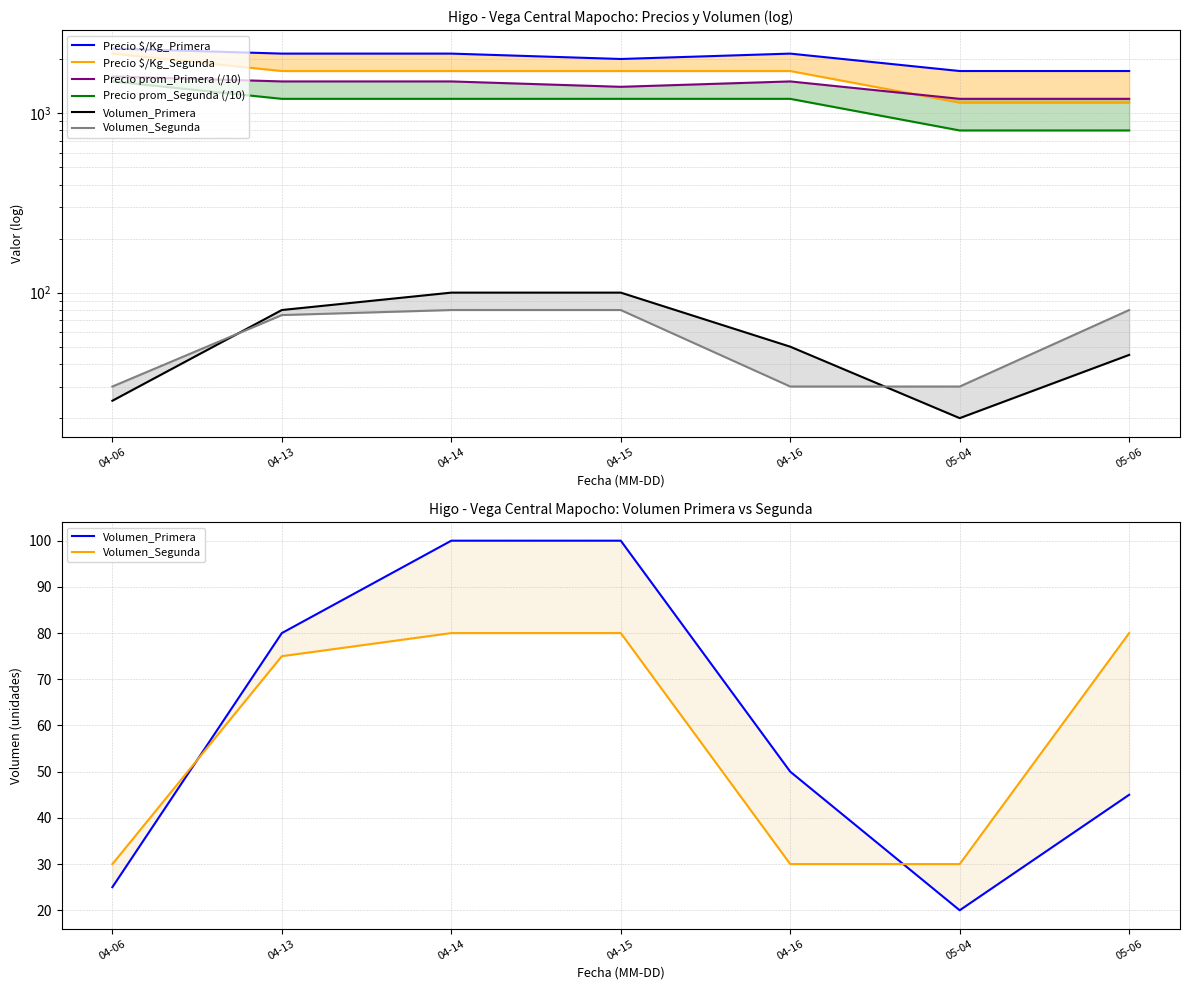

Reading right to left, what are all the values shown in this chart?

Precio $/Kg_Primera: 05-06=1714	05-04=1714	04-16=2143	04-15=2000	04-14=2143	04-13=2143	04-06=2286
Precio $/Kg_Segunda: 05-06=1143	05-04=1143	04-16=1714	04-15=1714	04-14=1714	04-13=1714	04-06=2143
Precio prom_Primera (/10): 05-06=1200	05-04=1200	04-16=1500	04-15=1400	04-14=1500	04-13=1500	04-06=1600
Precio prom_Segunda (/10): 05-06=800	05-04=800	04-16=1200	04-15=1200	04-14=1200	04-13=1200	04-06=1500
Volumen_Primera: 05-06=45	05-04=20	04-16=50	04-15=100	04-14=100	04-13=80	04-06=25
Volumen_Segunda: 05-06=80	05-04=30	04-16=30	04-15=80	04-14=80	04-13=75	04-06=30